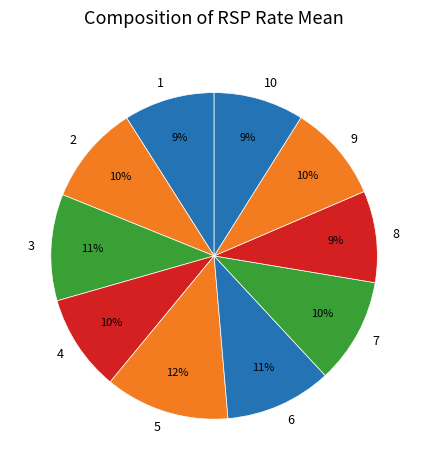

Is it true that 5 is 19% of the pie?

False